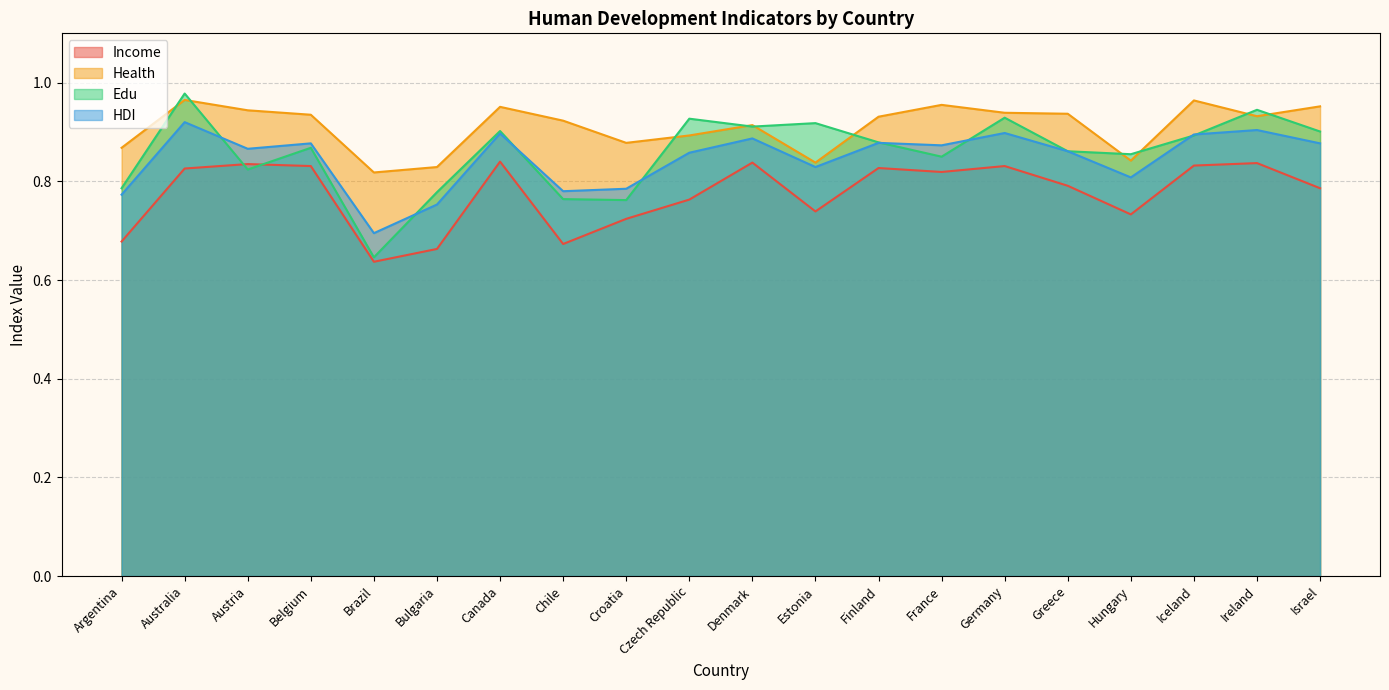

What is the difference between the highest and lowest values at Greece?

0.1